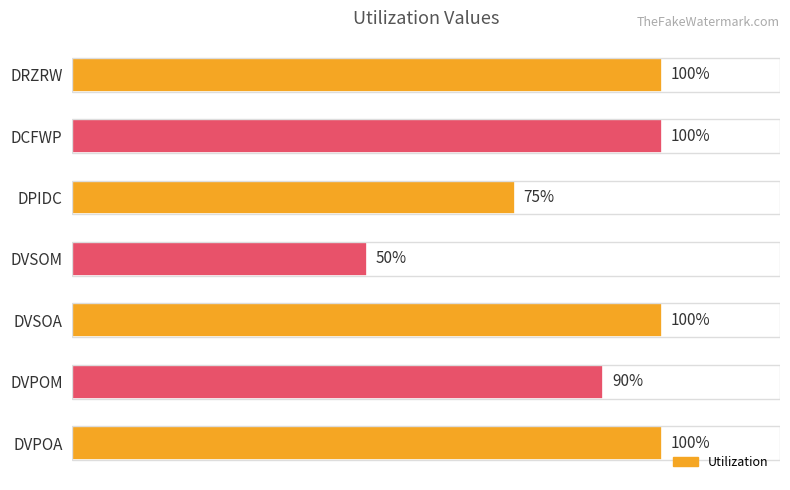

Which category has the lowest value across all series?

DVSOM